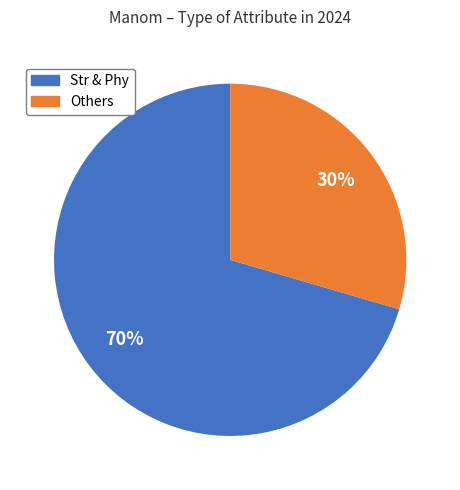

Which has a higher value, Others or Str & Phy?

Str & Phy